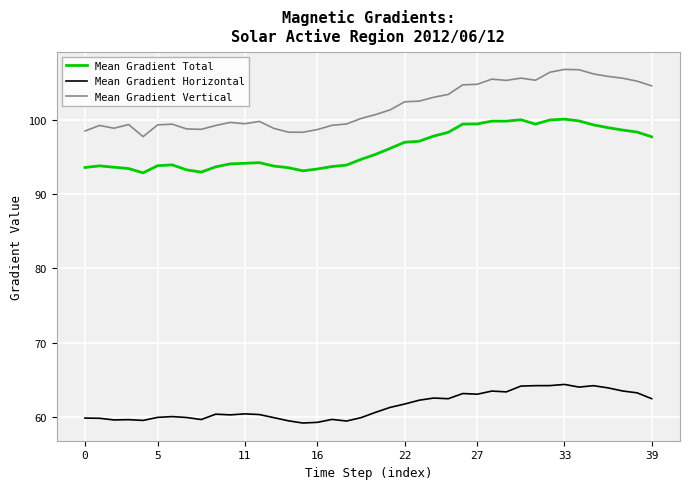

What is the average value of the Mean Gradient Horizontal series?

61.4